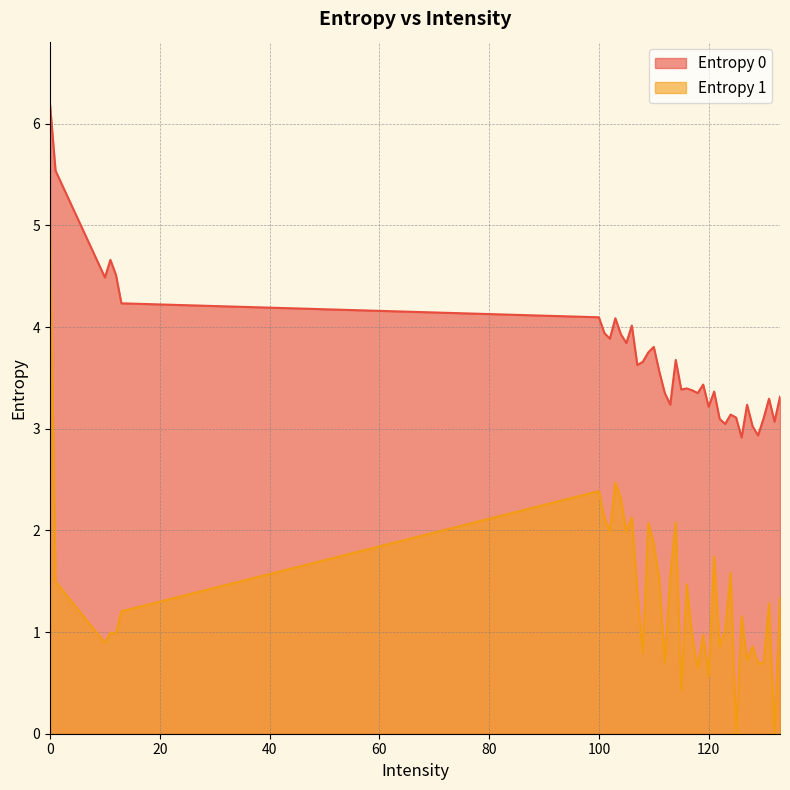

True or false: Entropy 1 has more than 1 interior local peaks.

True